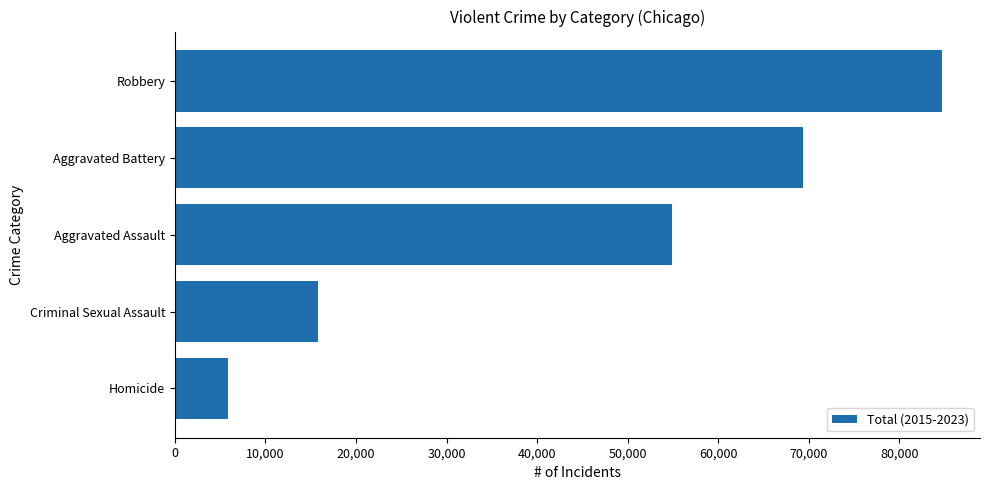

Where is the data nearest to the value 45273?

Aggravated Assault